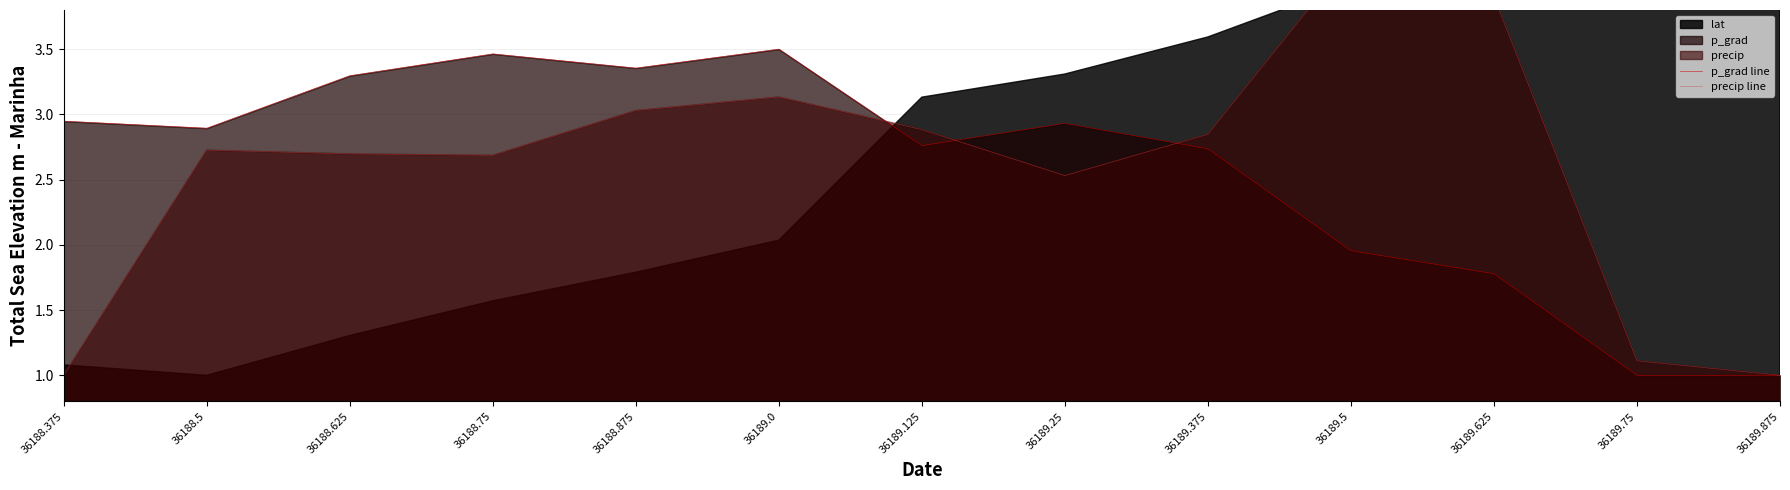

What is the maximum value shown in the chart?

4.2